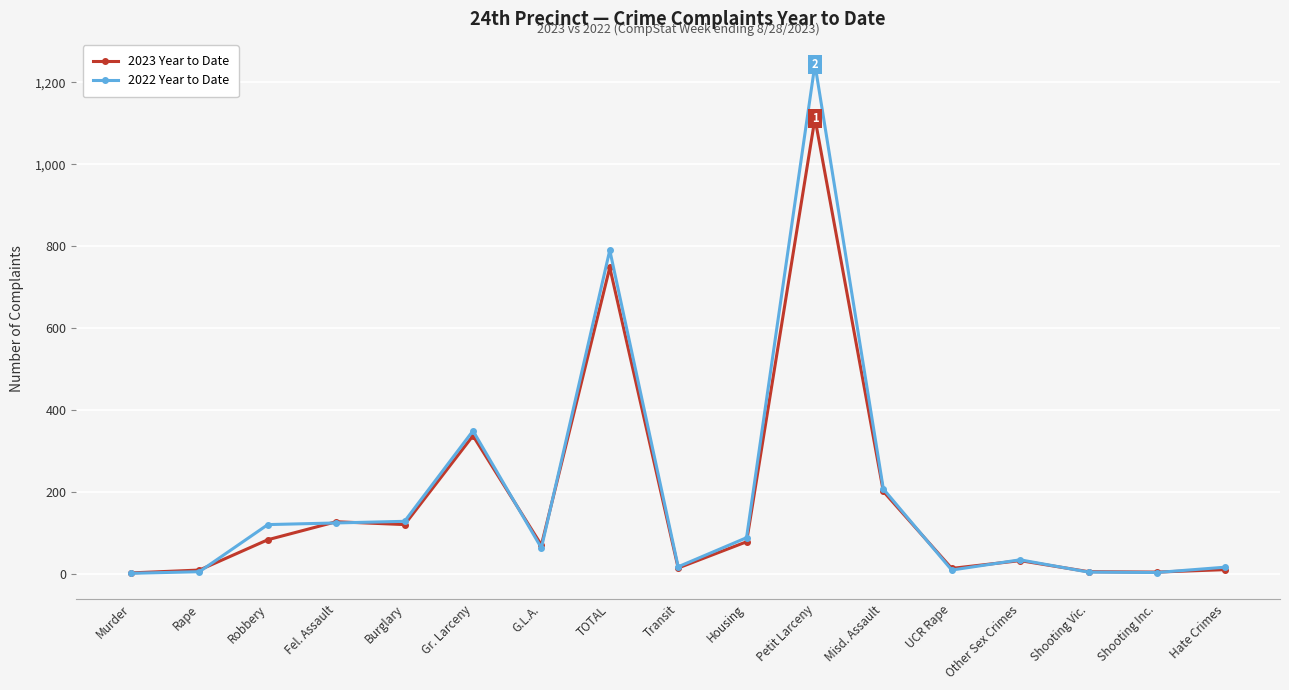

In 2023 Year to Date, how many points are higher than both neighbors (excluding endpoints)?

5